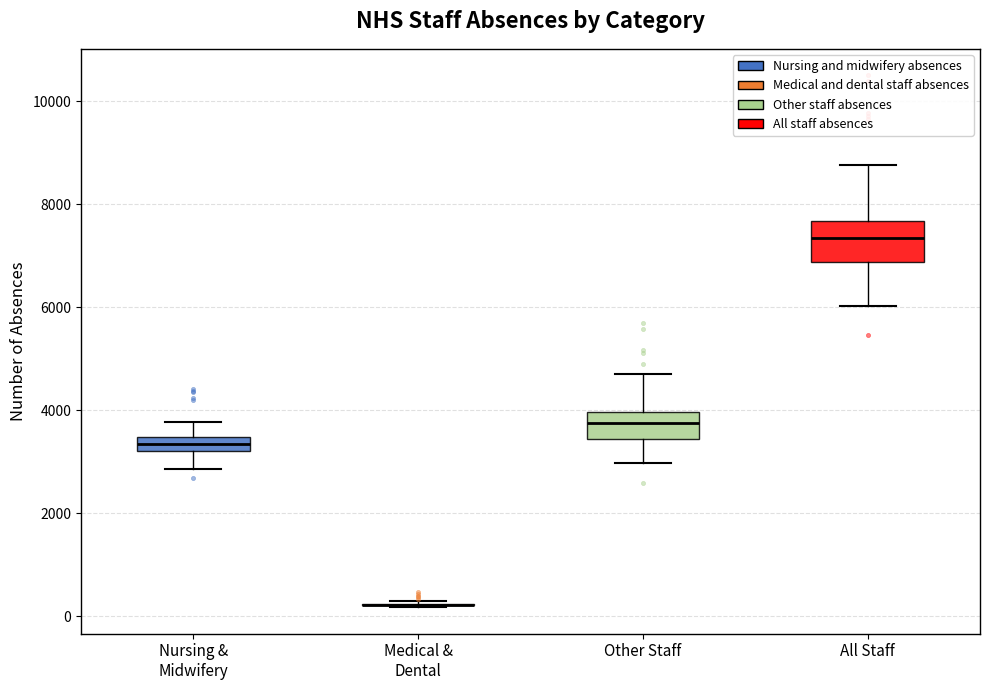

Which box is the tallest, from its lower edge to its upper edge?

All Staff